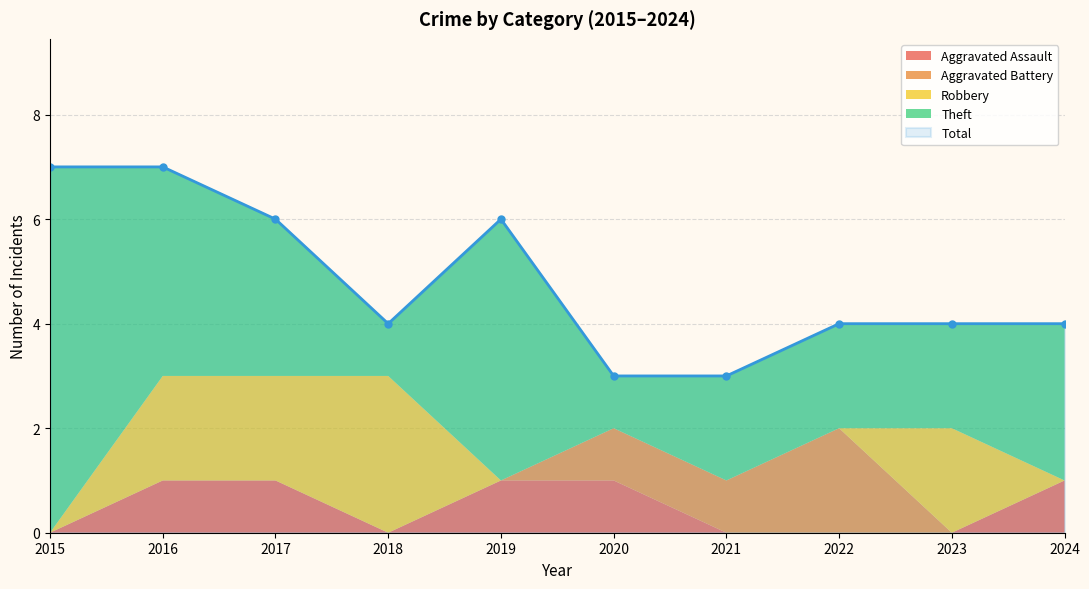

Read the Aggravated Battery value at 2021.

1